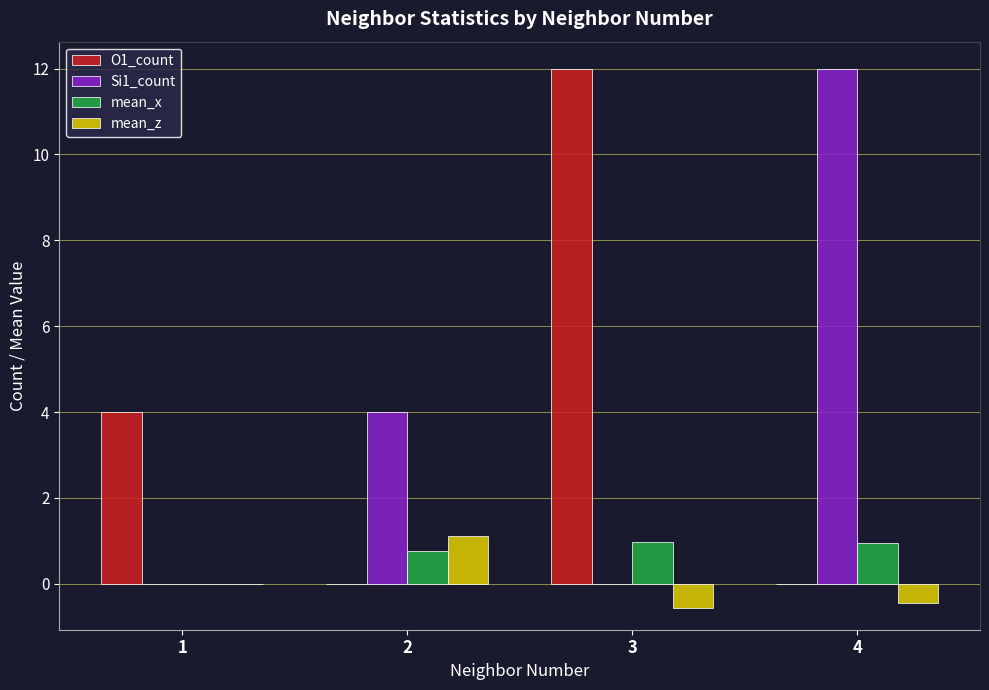

What is the average value of the O1_count series?

4.0